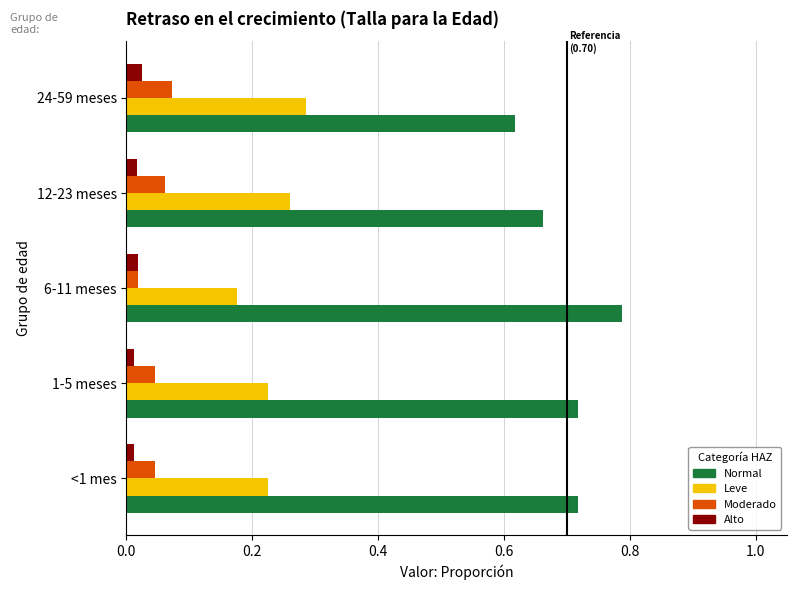

Which label corresponds to the largest value in the chart?

6-11 meses